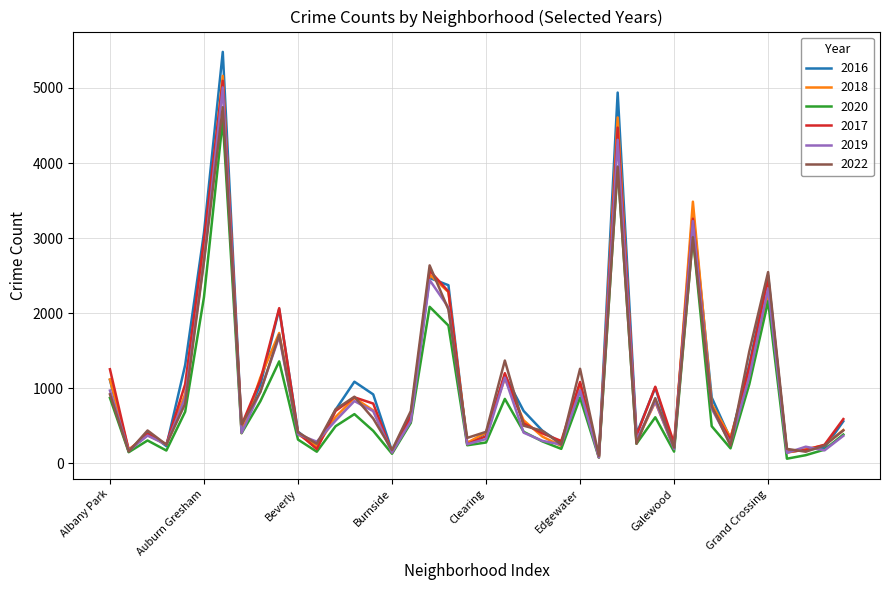

What is the difference between the second highest and second lowest values in the 2016 series?

4793